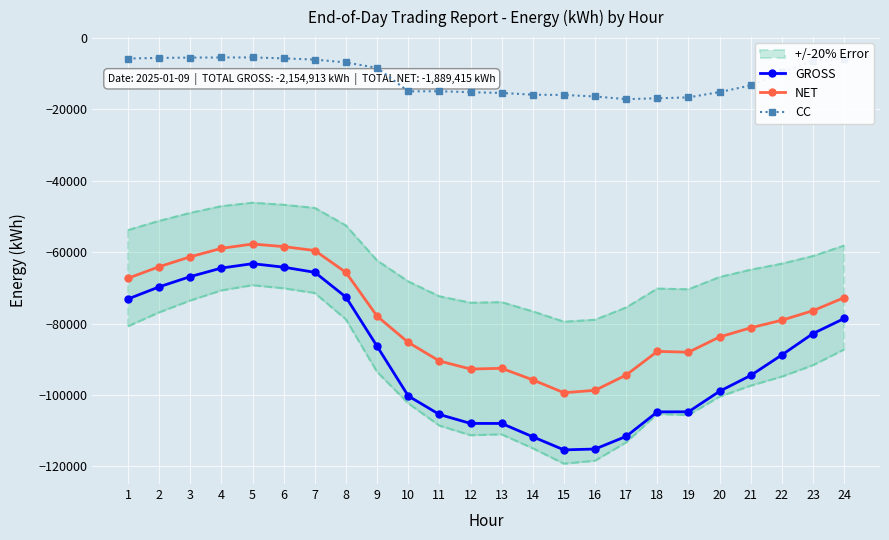

What is the difference between the maximum and minimum values in the GROSS series?

52134.7